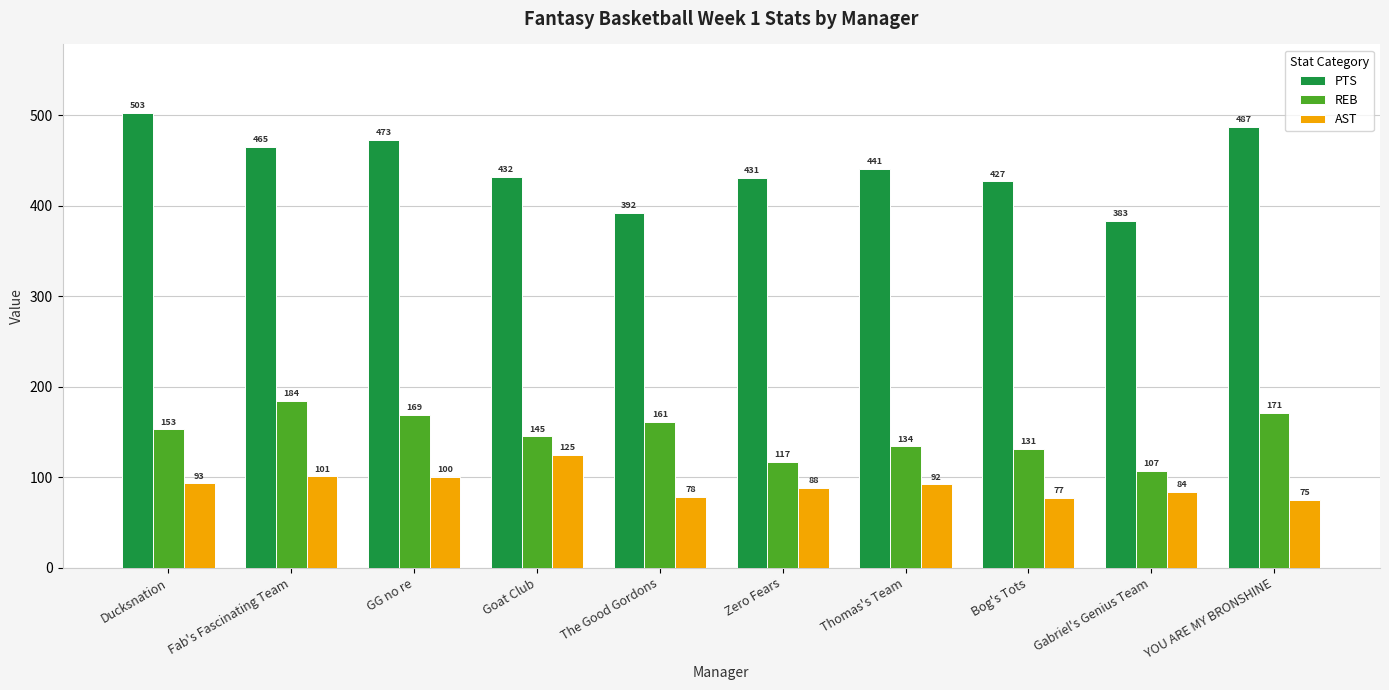

What is the maximum value for PTS?

503